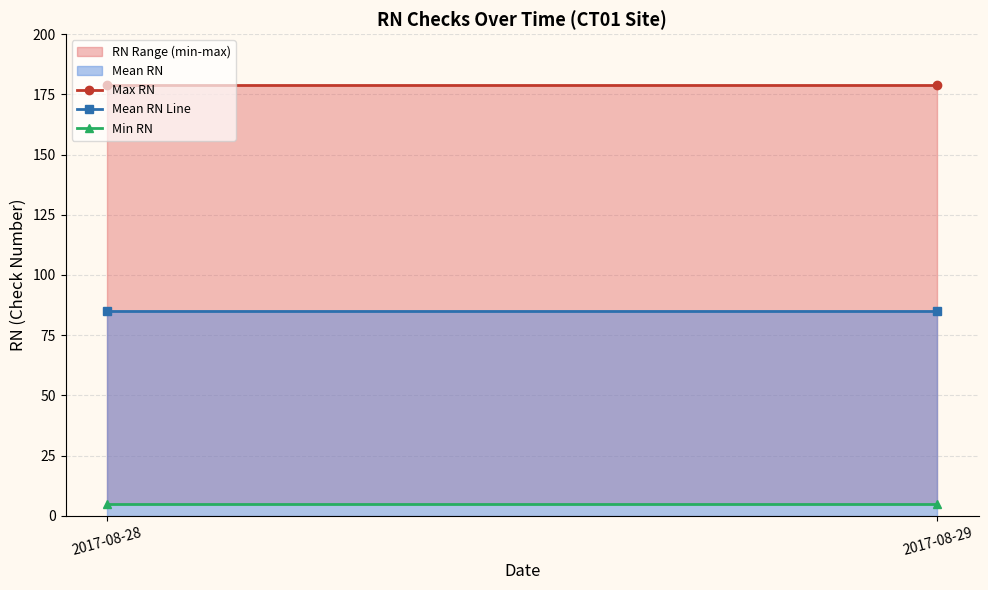

The value of Mean RN Line at 2017-08-28 is 85.0. True or false?

True